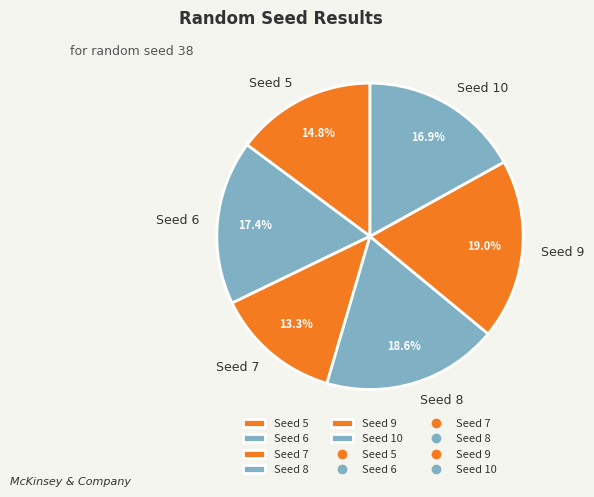

What is the total percentage of Seed 5 and Seed 6?

32.2%